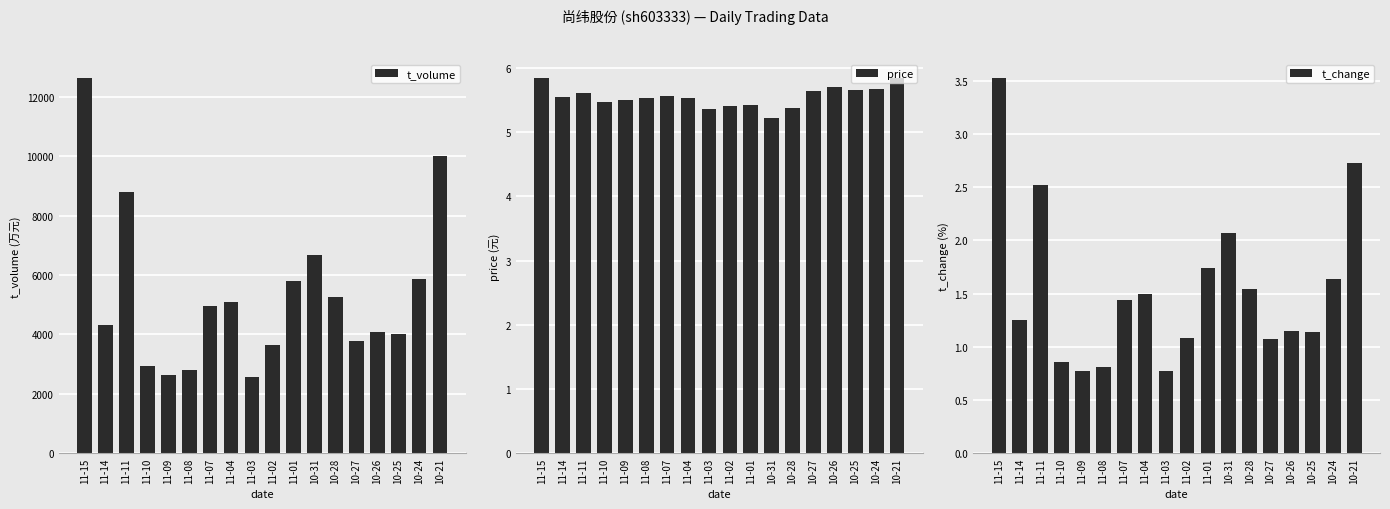

Which category has the lowest value in the t_volume series?

11-03